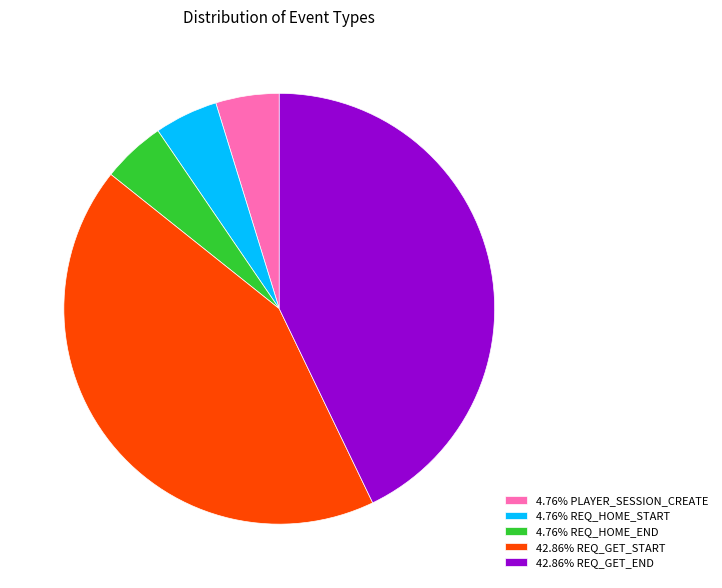

Is the sum of 4.76% REQ_HOME_END and 42.86% REQ_GET_END greater than half?

No